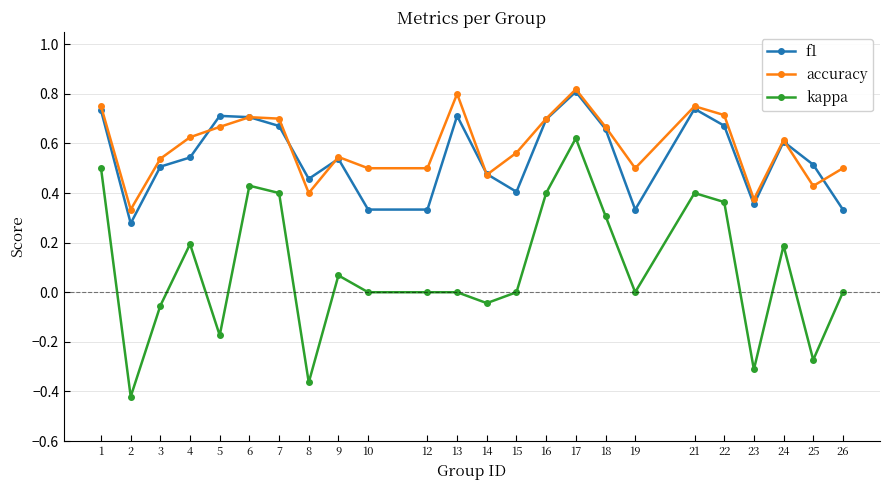

Which category has the highest value in the accuracy series?

17